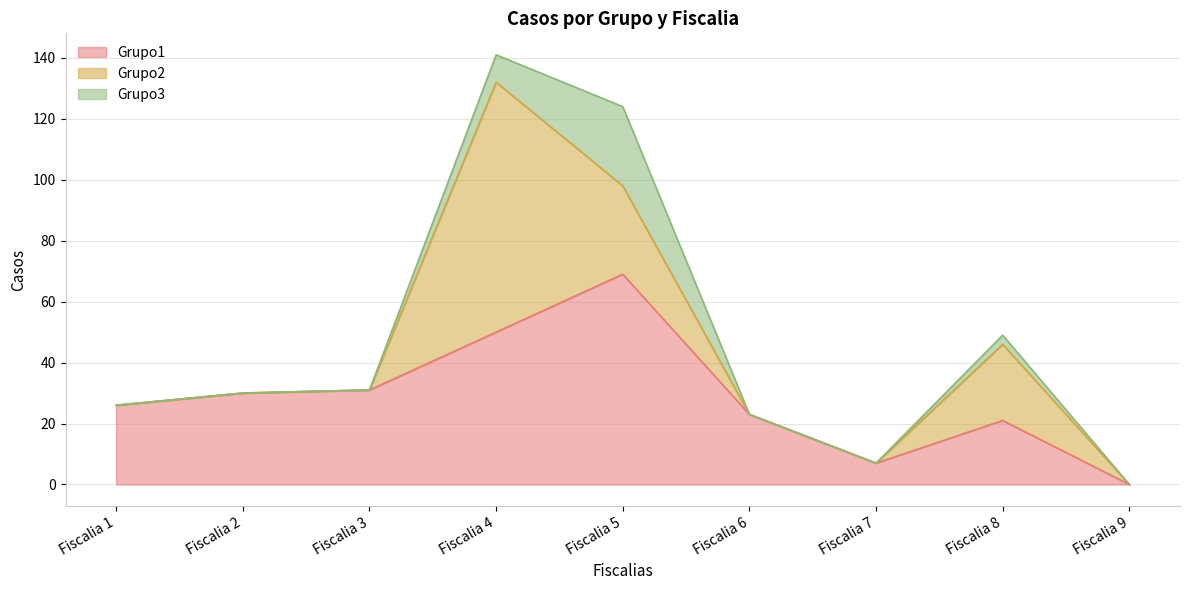

Reading right to left, list all the values displayed in this chart.

Grupo1: Fiscalia 9=0	Fiscalia 8=21	Fiscalia 7=7	Fiscalia 6=23	Fiscalia 5=69	Fiscalia 4=50	Fiscalia 3=31	Fiscalia 2=30	Fiscalia 1=26
Grupo2: Fiscalia 9=0	Fiscalia 8=25	Fiscalia 7=0	Fiscalia 6=0	Fiscalia 5=29	Fiscalia 4=82	Fiscalia 3=0	Fiscalia 2=0	Fiscalia 1=0
Grupo3: Fiscalia 9=0	Fiscalia 8=3	Fiscalia 7=0	Fiscalia 6=0	Fiscalia 5=26	Fiscalia 4=9	Fiscalia 3=0	Fiscalia 2=0	Fiscalia 1=0